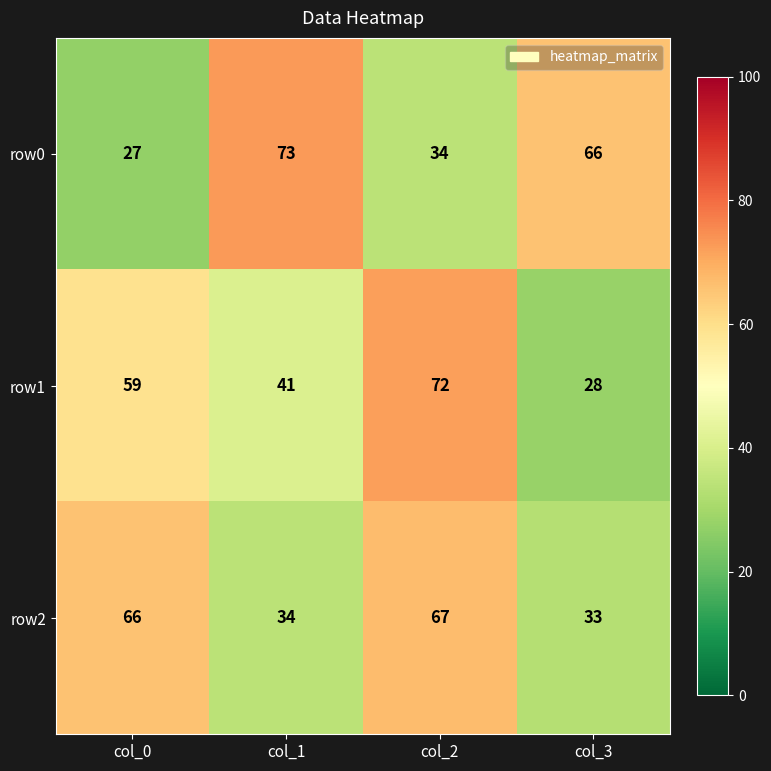

Count the row1 values in the range 41 to 72.

3